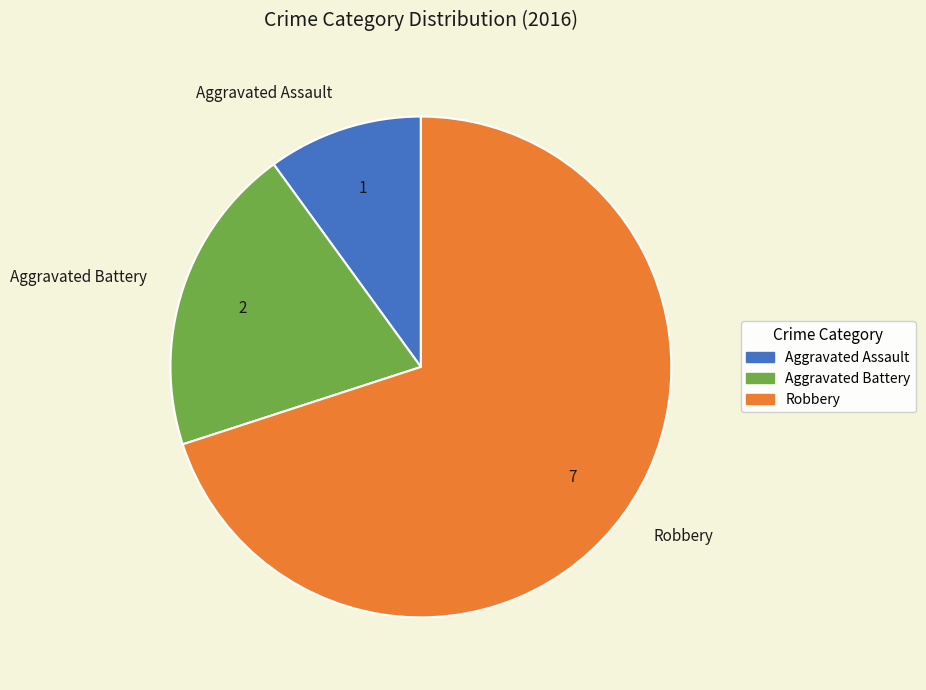

Approximately how many times larger is the value at Robbery compared to Aggravated Assault?

7.0